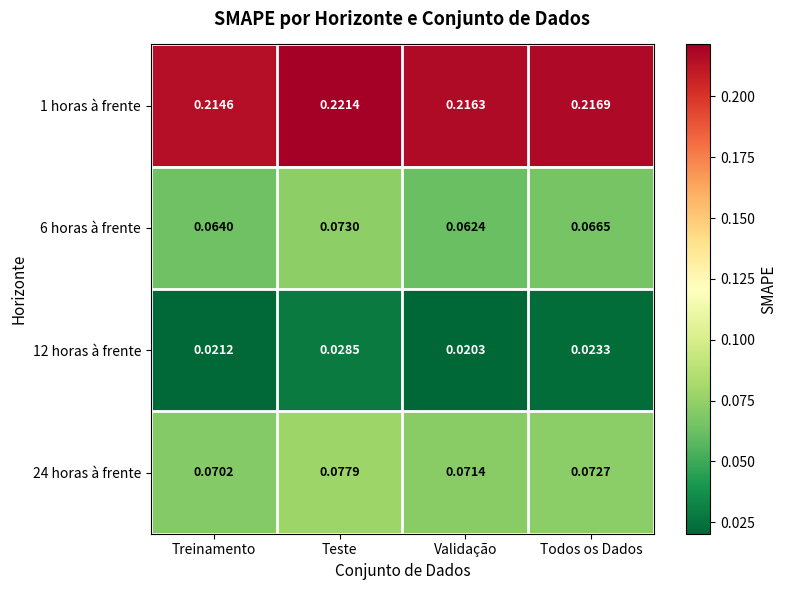

At which category is the sum across all series the highest?

Teste